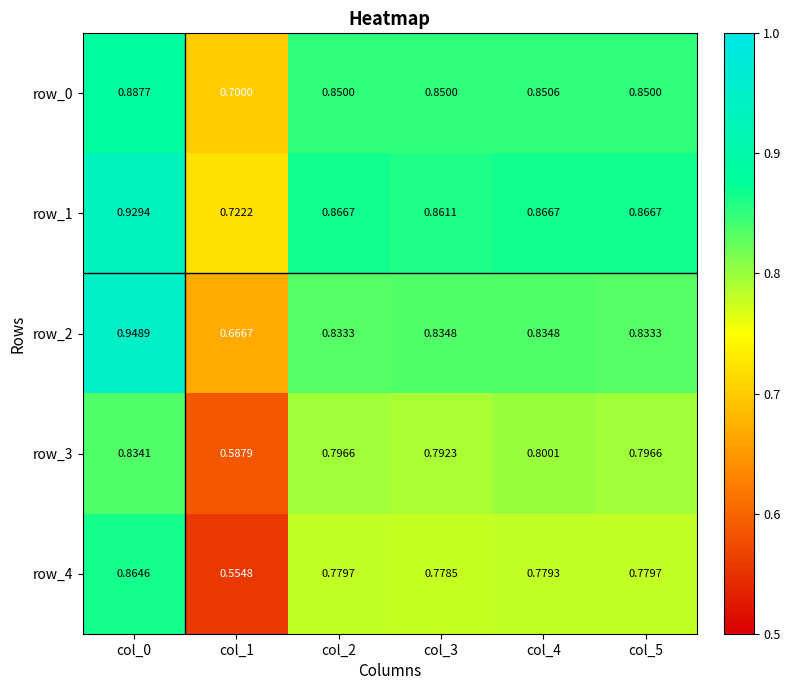

What is the sum of the row_0 values at col_4 and col_3?

1.7